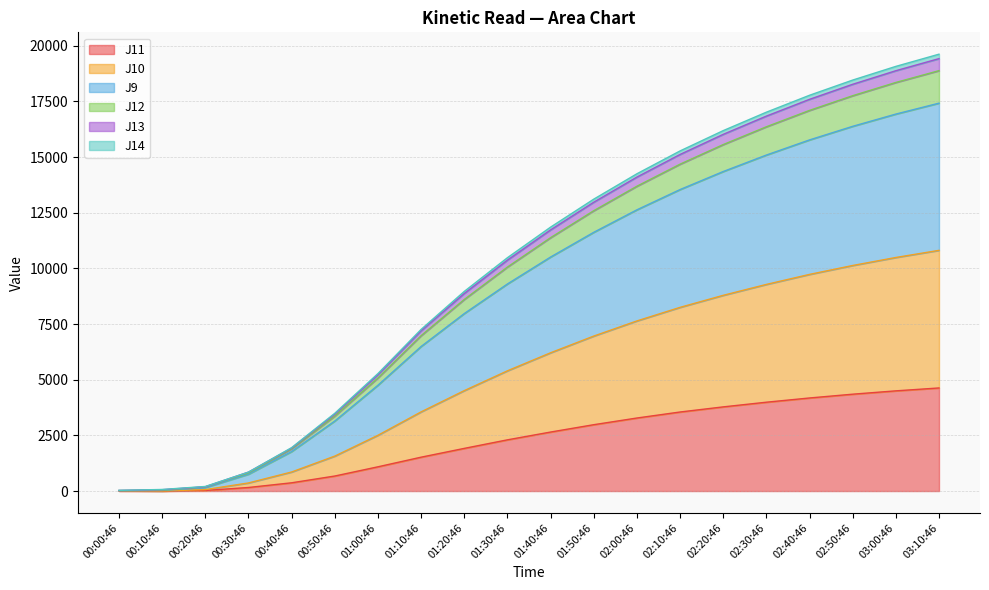

What is the maximum value shown in the chart?

19620